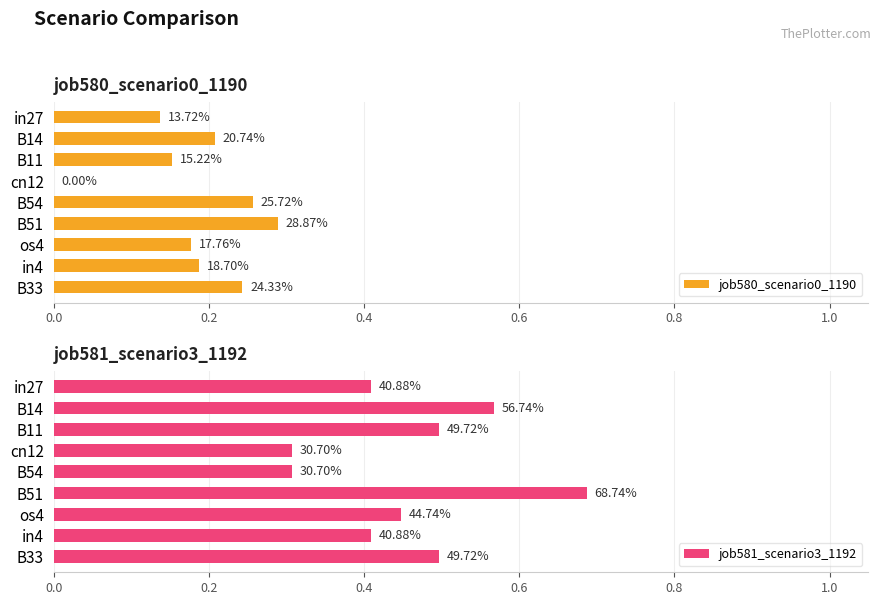

List the series in order of their overall mean, lowest first.

job580_scenario0_1190, job581_scenario3_1192